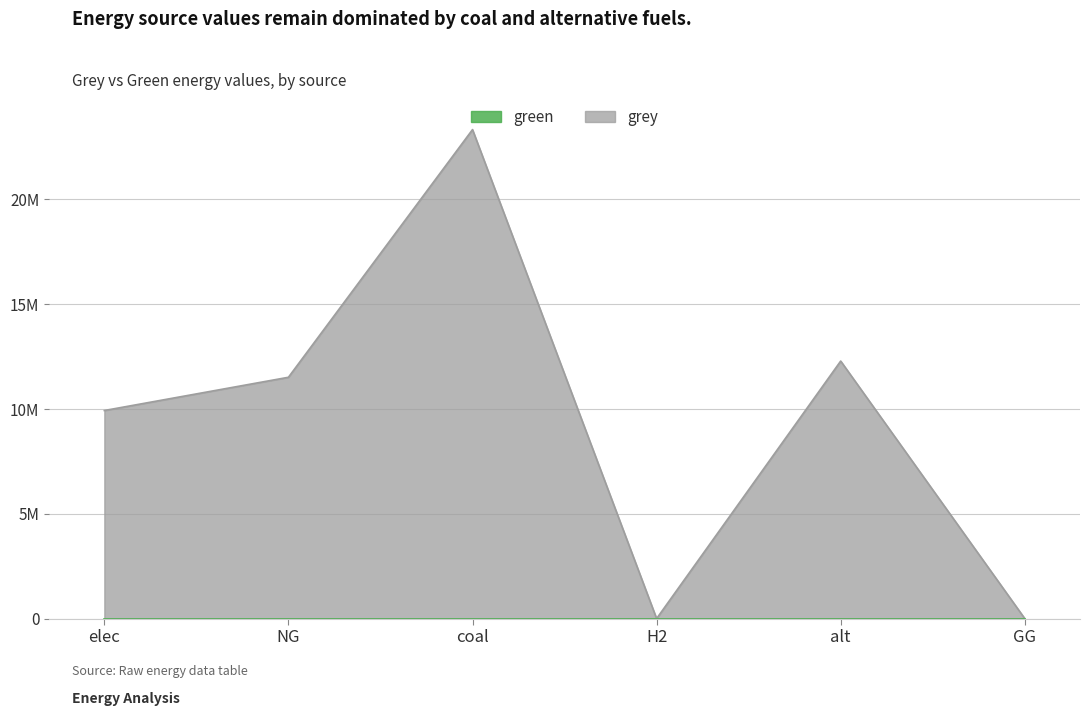

Where is the first local minimum?

H2